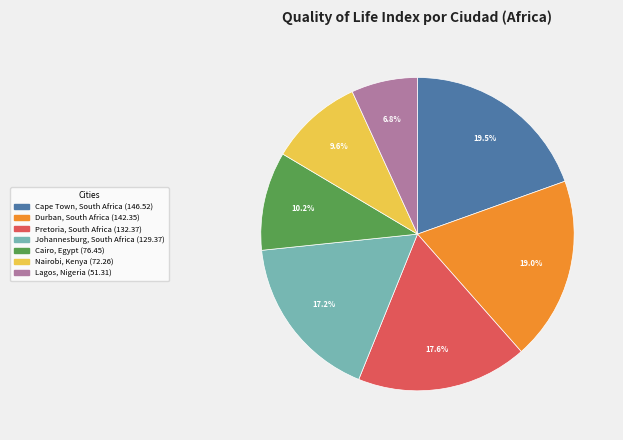

How many slices are in this pie chart?

7